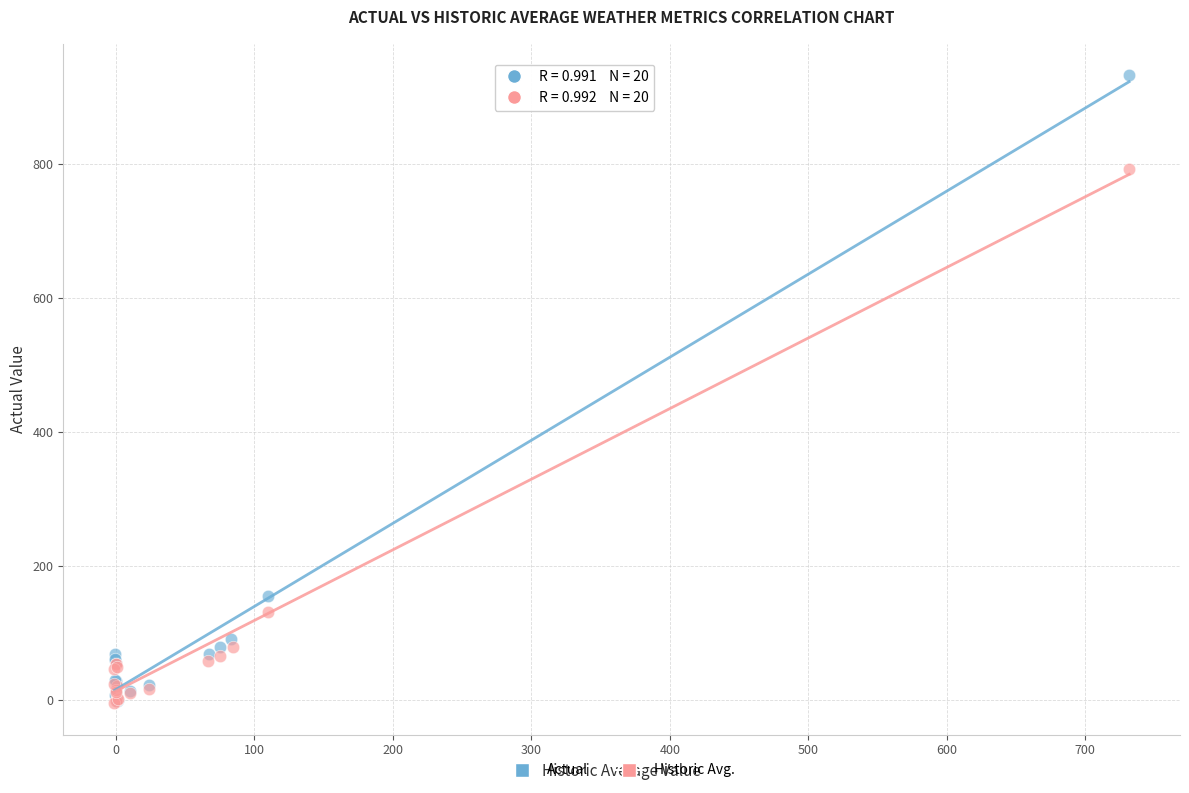

What are all the series names shown in the legend?

Actual, Historic Avg.